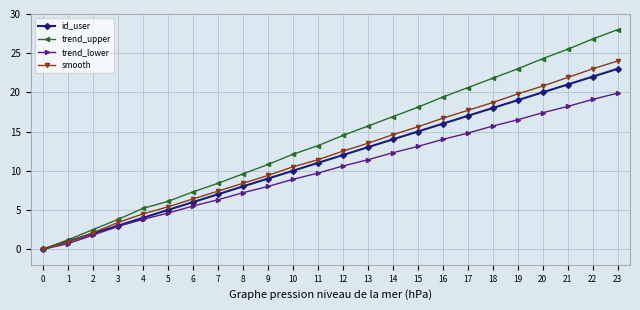

Does the chart have visible grid lines?

Yes